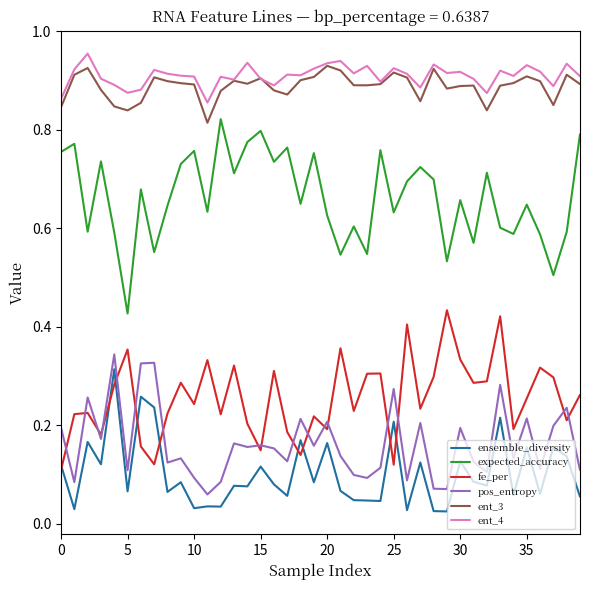

Which series has the largest range (max minus min)?

expected_accuracy